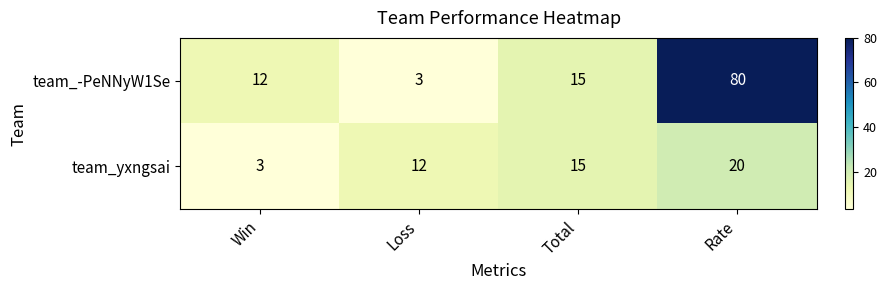

Which series has the largest total across all categories?

team_-PeNNyW1Se